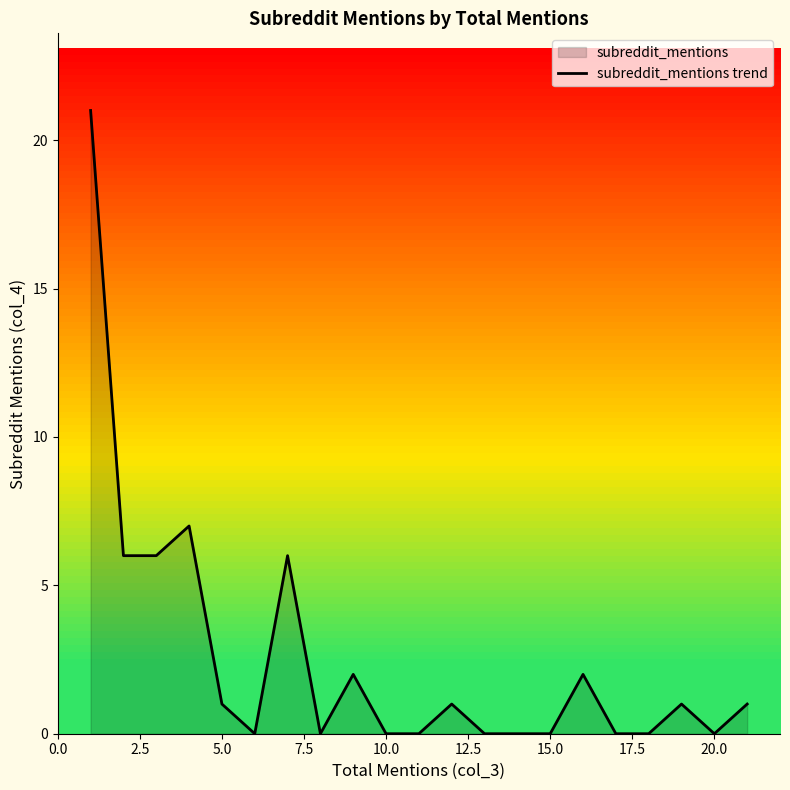

What is the value of the 21st point from the left?

1